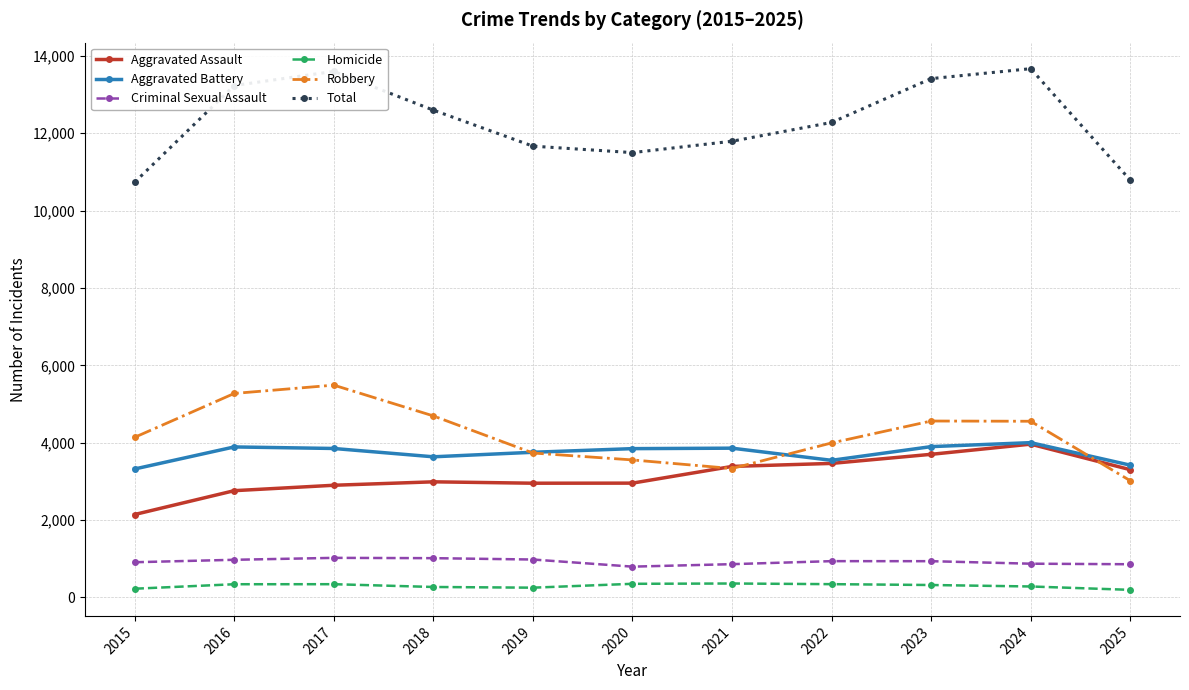

At how many categories does at least one series exceed 7474?

11